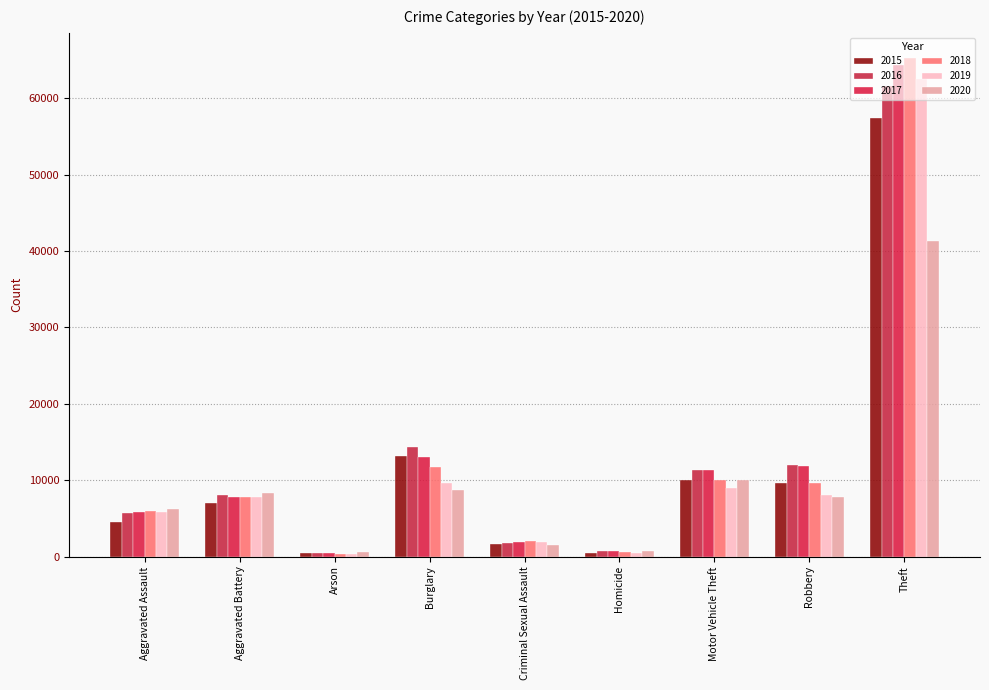

Reading left to right, list all the values displayed in this chart.

2015: 4480	7018	448	13184	1670	496	10068	9638	57350
2016: 5712	8085	515	14289	1817	786	11286	11960	61618
2017: 5793	7845	444	13001	1945	672	11380	11880	64381
2018: 6001	7734	373	11746	1977	589	9983	9679	65285
2019: 5840	7857	376	9639	1879	498	8977	7994	62484
2020: 6263	8320	589	8757	1453	787	9956	7855	41313